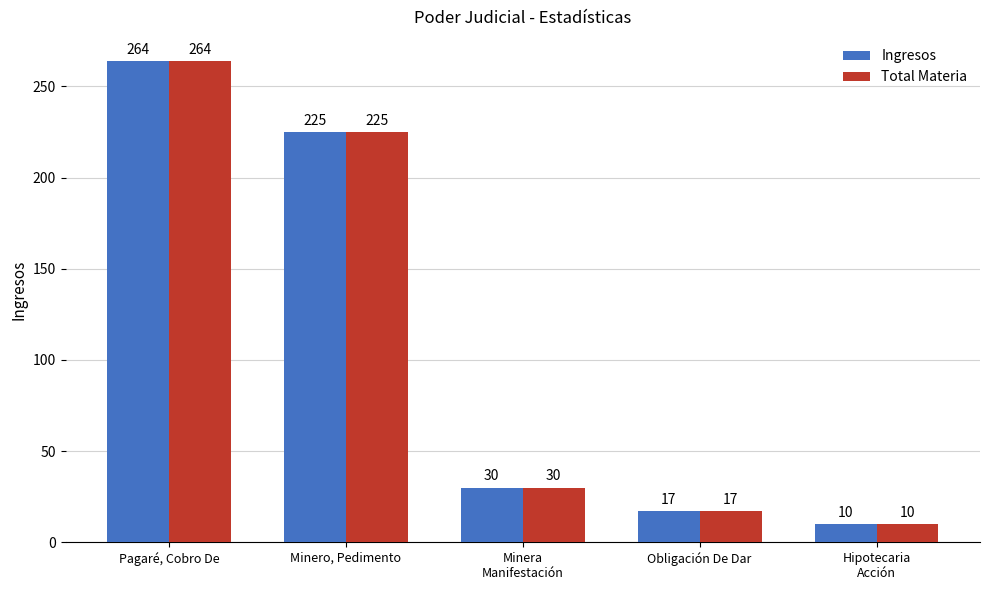

Reading left to right, list all the values displayed in this chart.

Ingresos: Pagaré, Cobro De=264	Minero, Pedimento=225	Minera
Manifestación=30	Obligación De Dar=17	Hipotecaria
Acción=10
Total Materia: Pagaré, Cobro De=264	Minero, Pedimento=225	Minera
Manifestación=30	Obligación De Dar=17	Hipotecaria
Acción=10